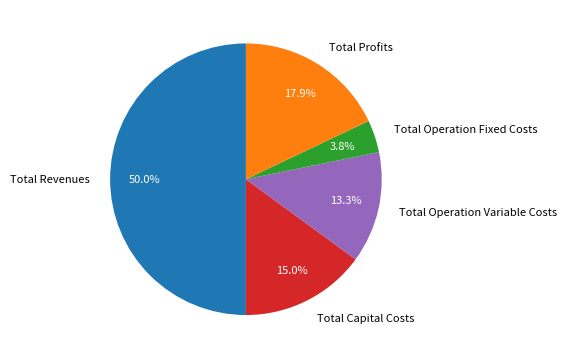

To the nearest percent, what portion does Total Capital Costs represent?

15%